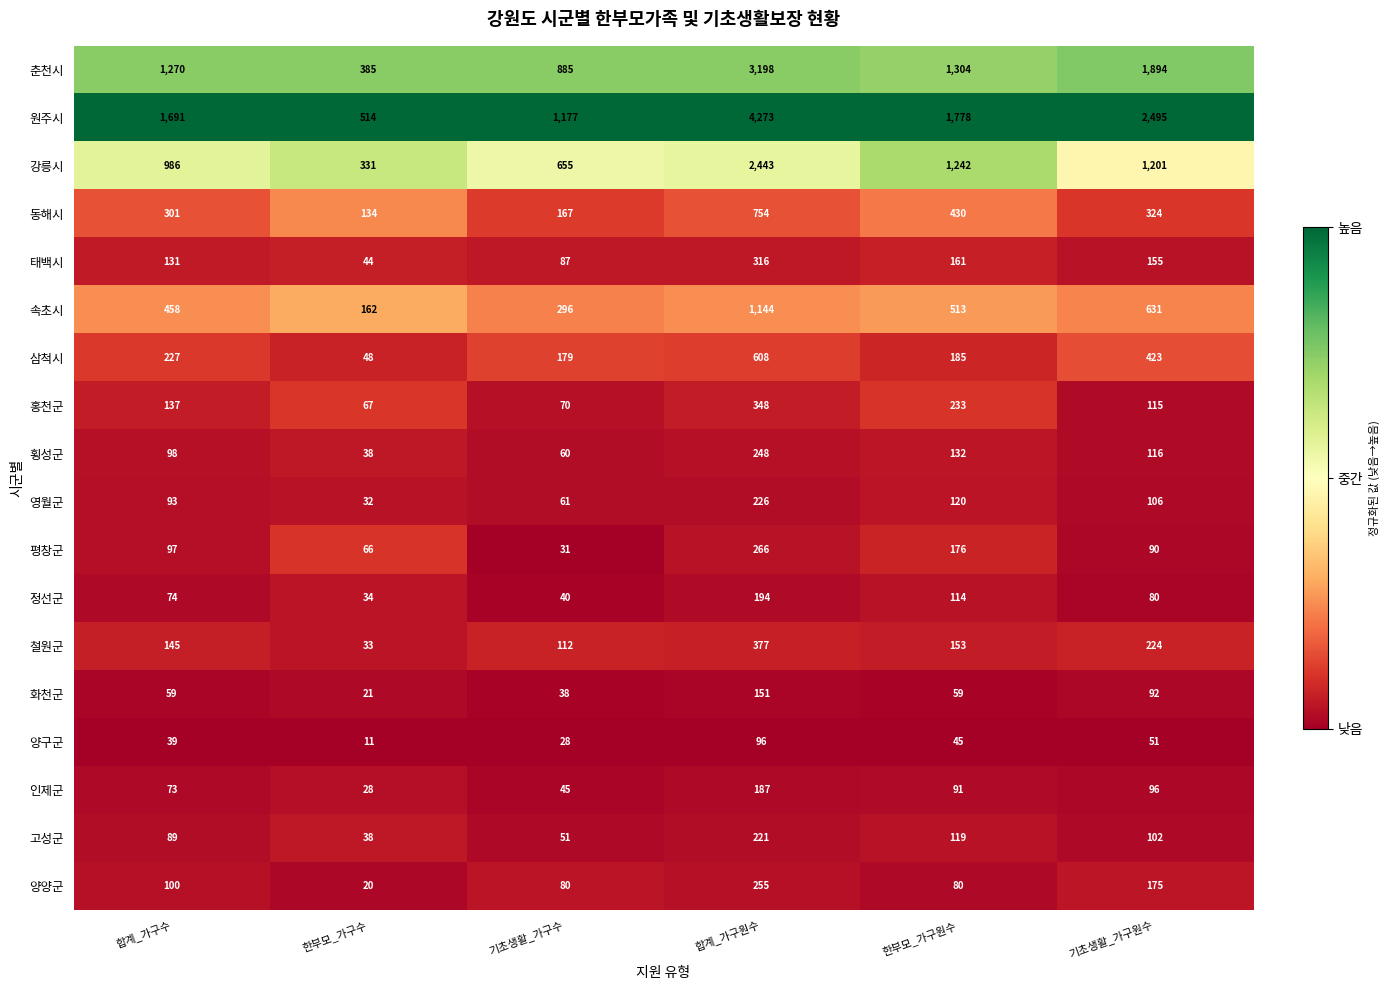

At which category does the chart reach its minimum across all series?

한부모_가구수